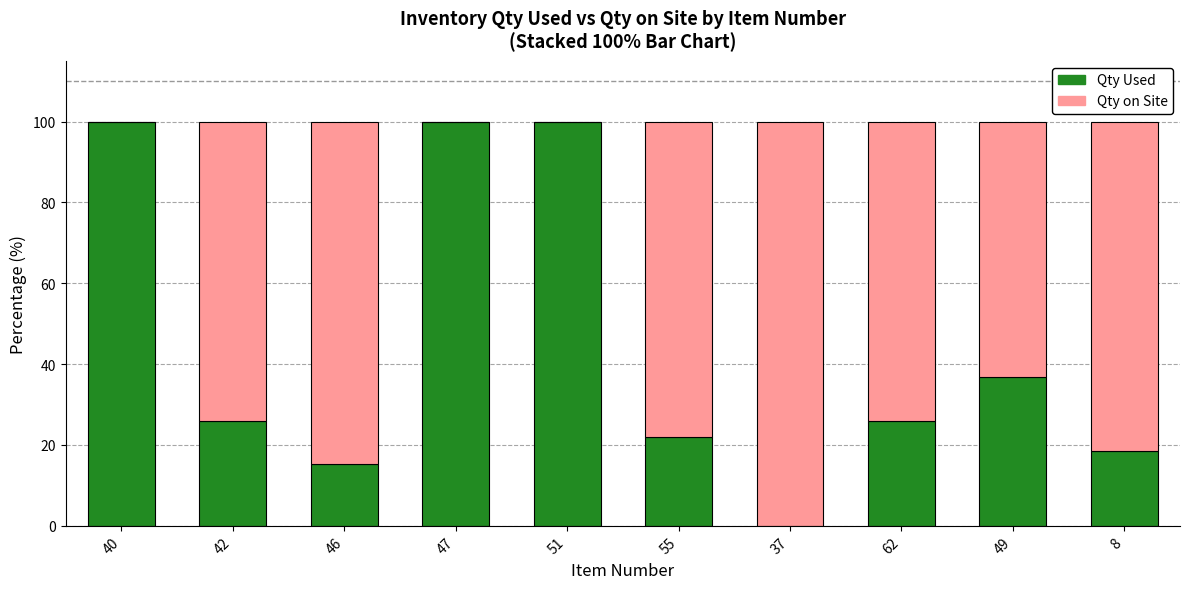

What is the sum of the Qty Used values at 47 and 40?

200.0